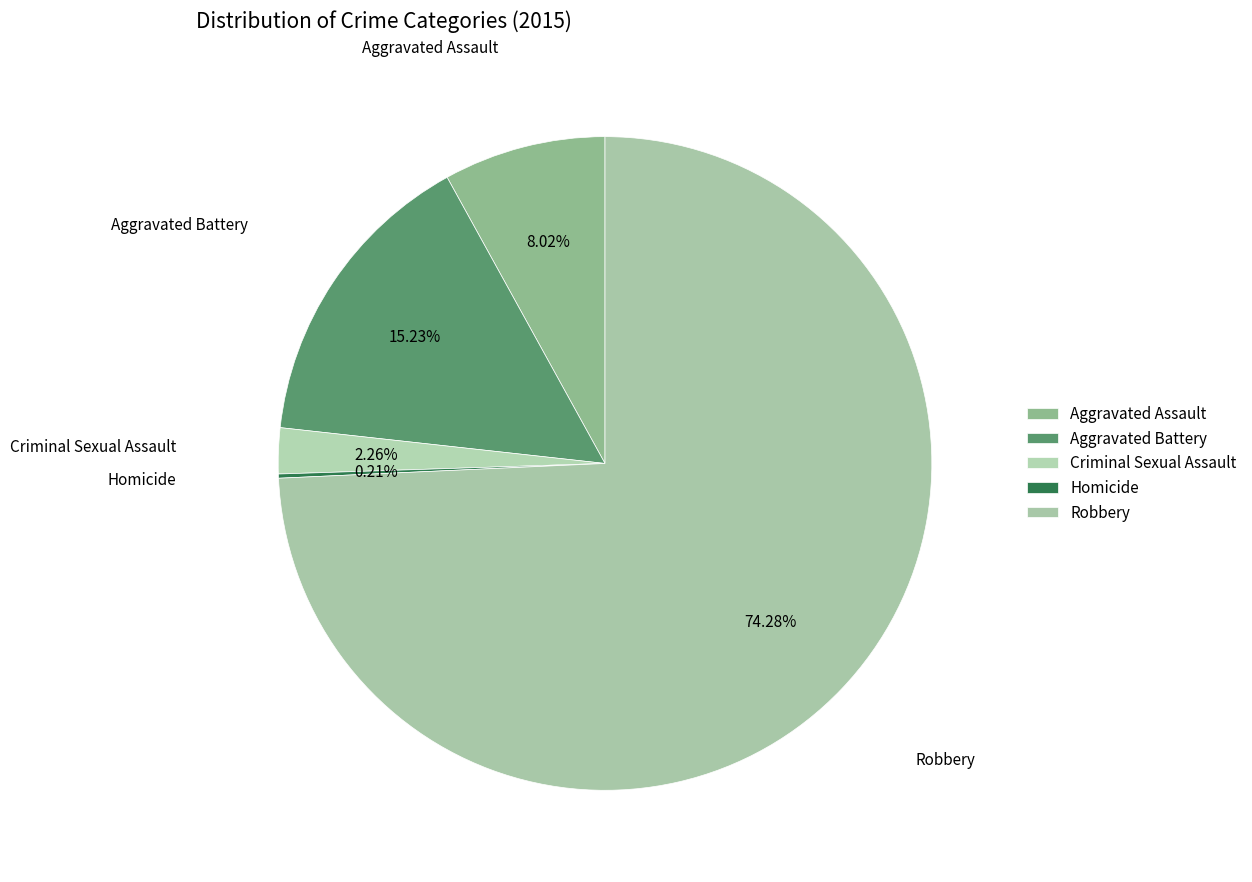

Is there any slice that represents more than half of the pie?

Yes